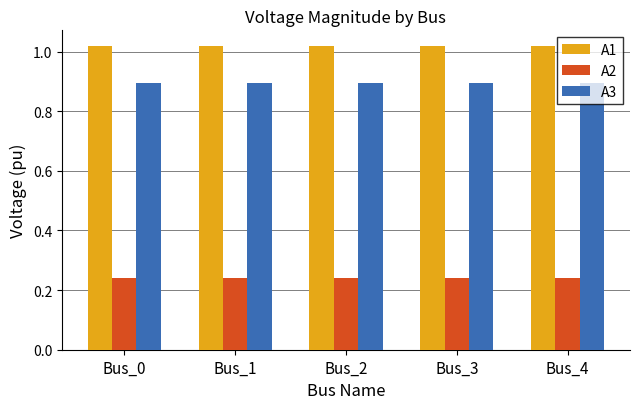

What is the average value of the A3 series?

0.9